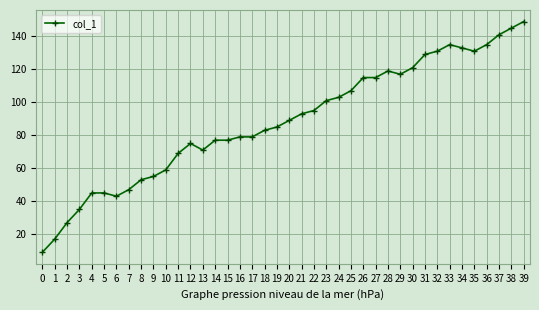

True or false: the data shows 53 at 8.

True